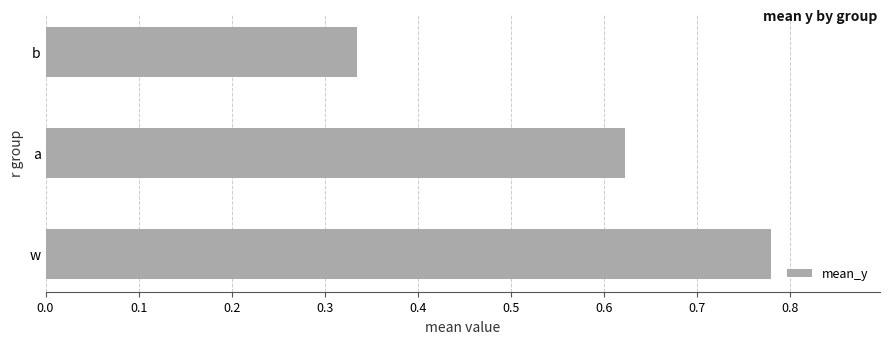

Rank the categories by value from lowest to highest.

b, a, w